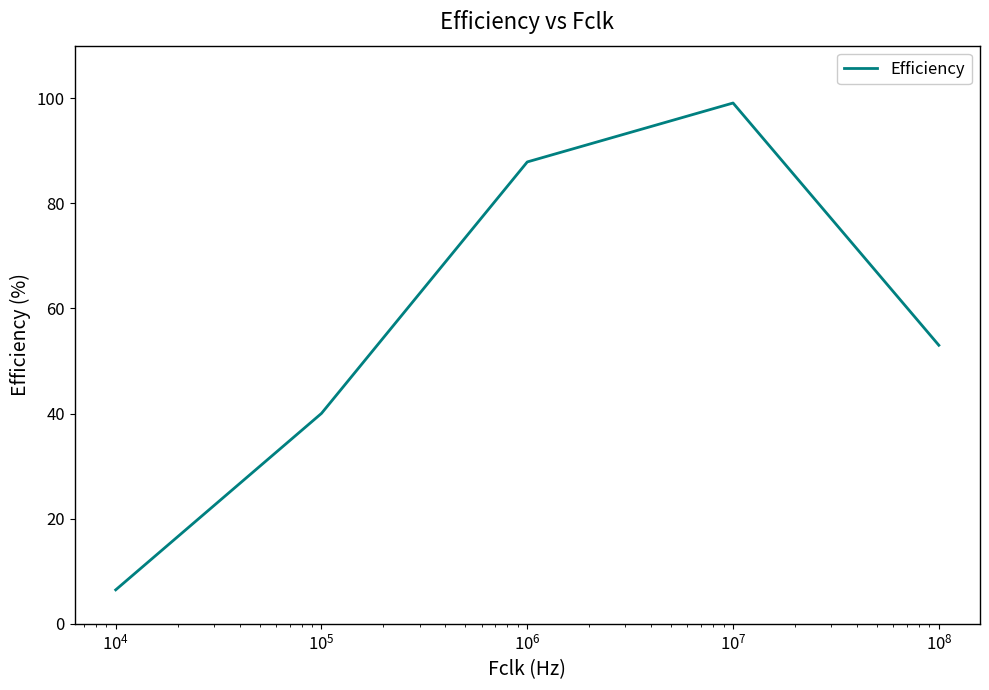

How many interior local peaks (higher than both neighbors) does the data have?

1